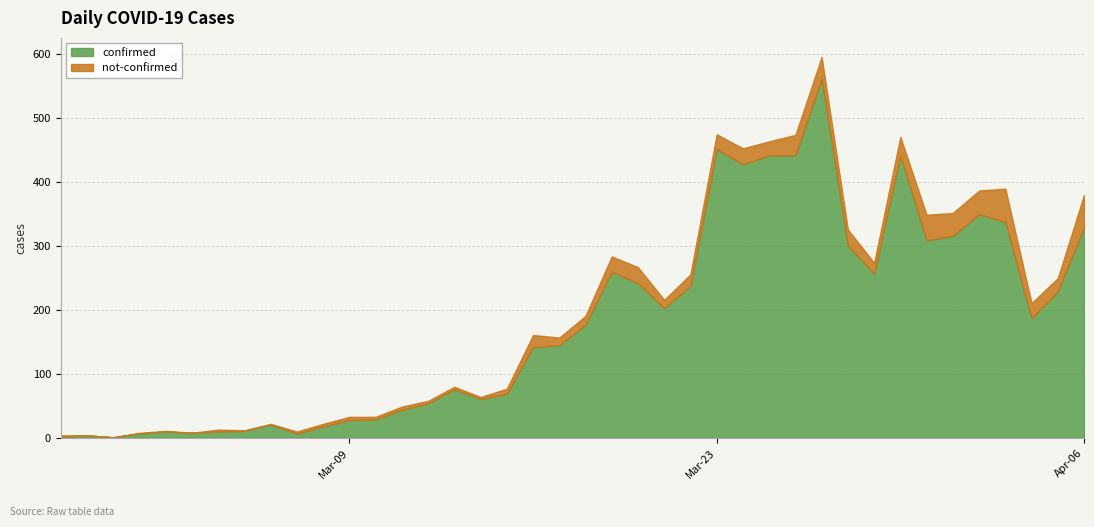

How many interior local valleys does the confirmed series have?

9